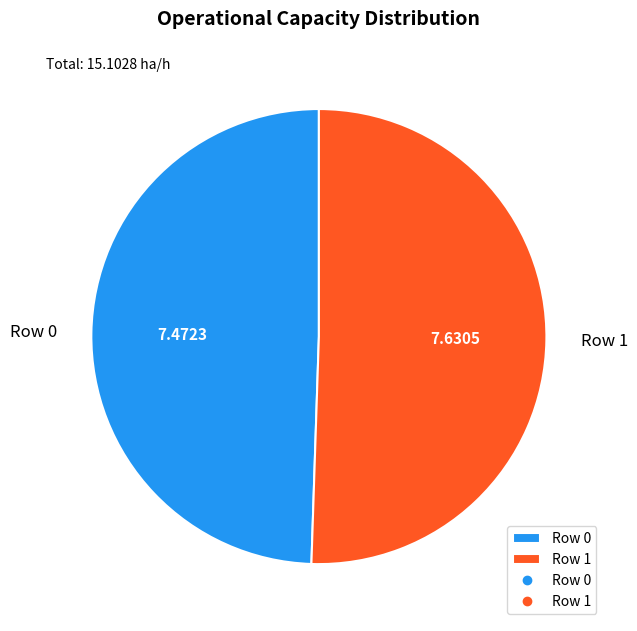

Does any single category account for the majority?

Yes